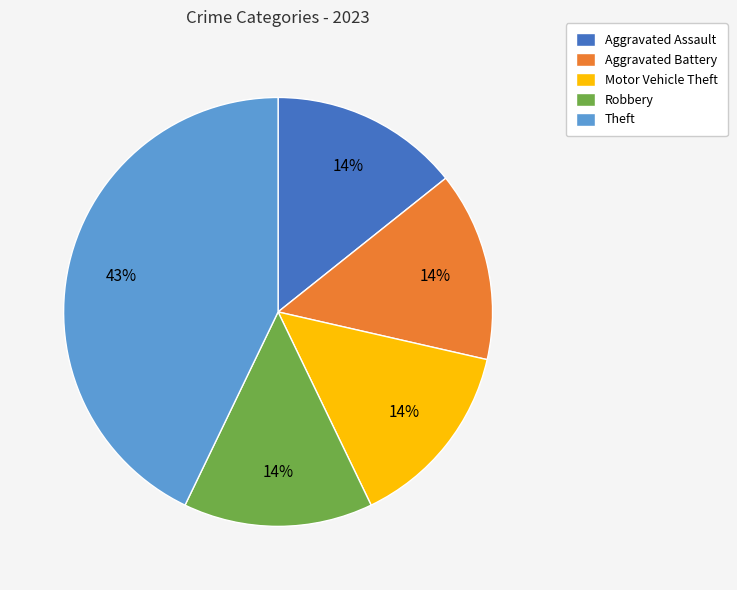

Count the number of slices in the pie.

5